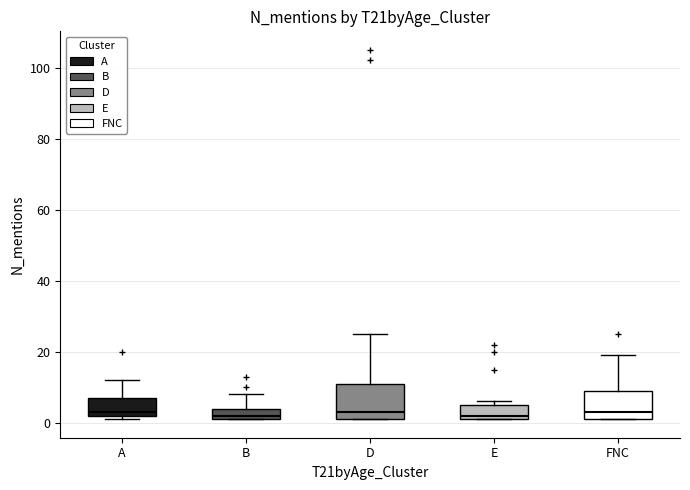

Which box is the tallest, from its lower edge to its upper edge?

D